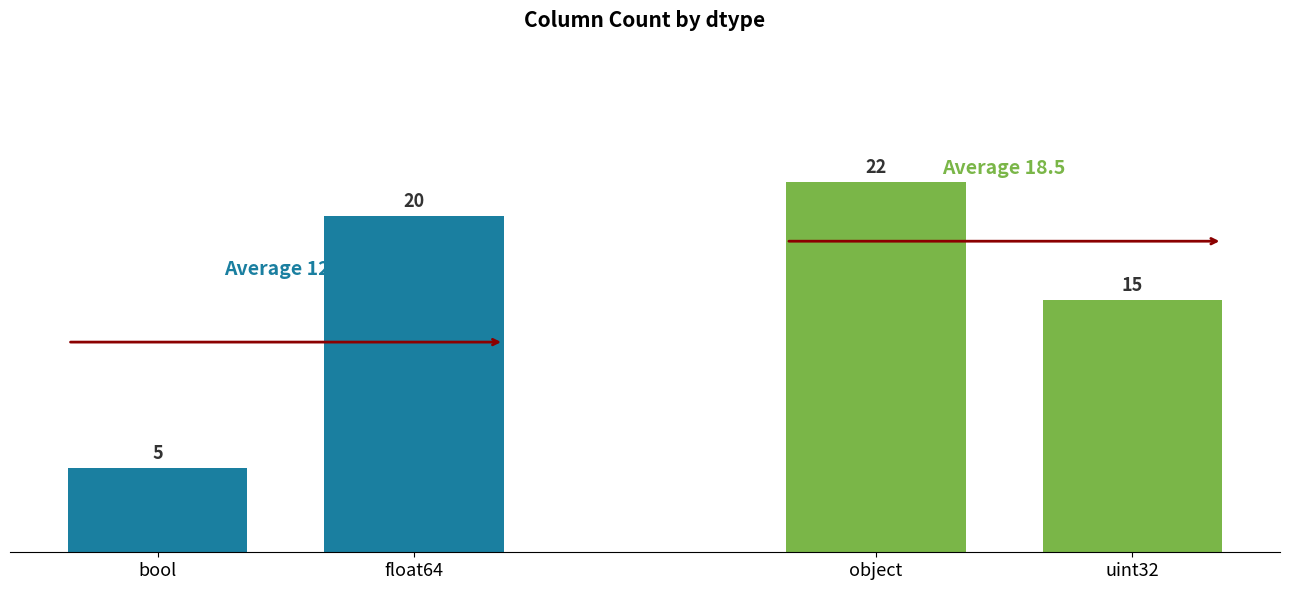

How many bars are there in total?

4